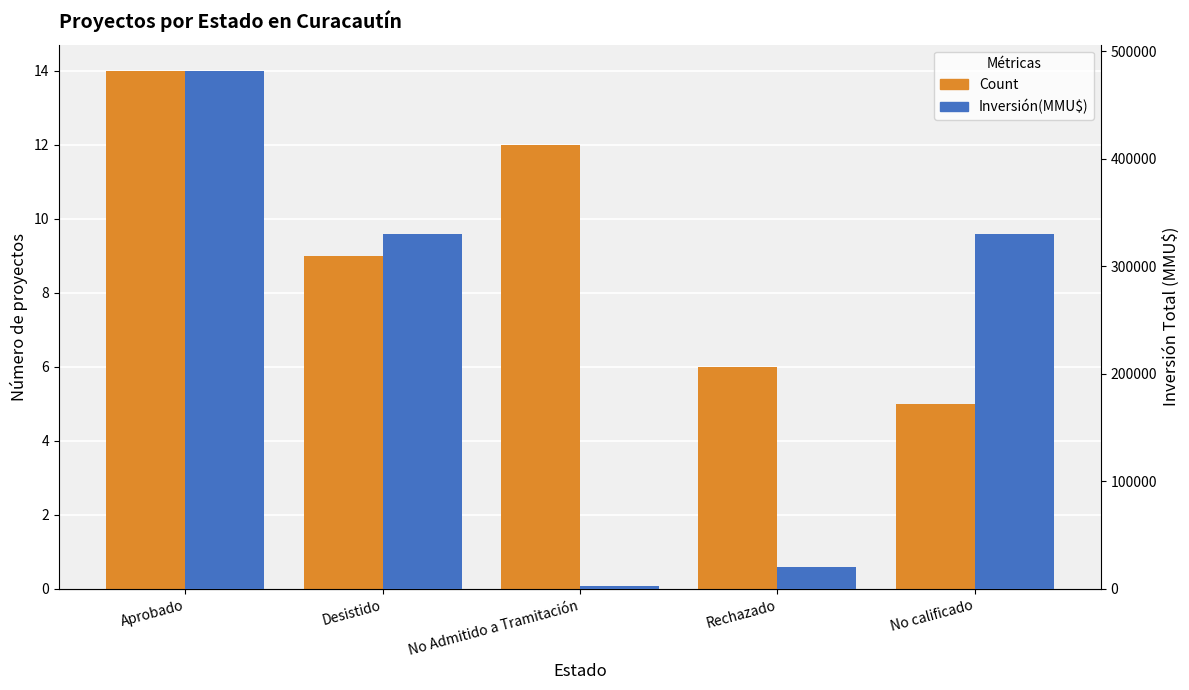

Is the value of Inversión(MMU$) at Aprobado greater than the value of Count at Rechazado?

Yes